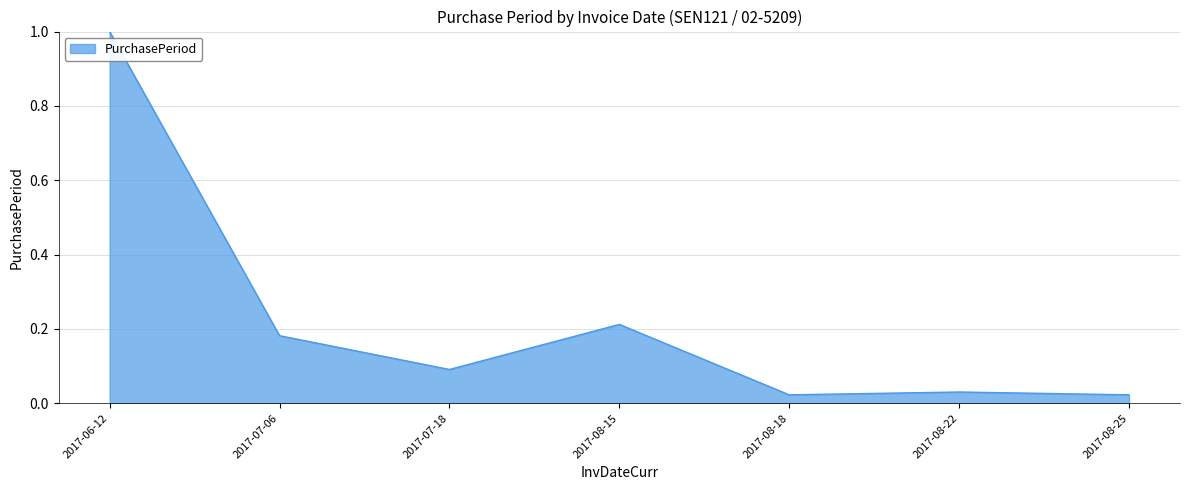

Which category has the highest value across all series?

2017-06-12